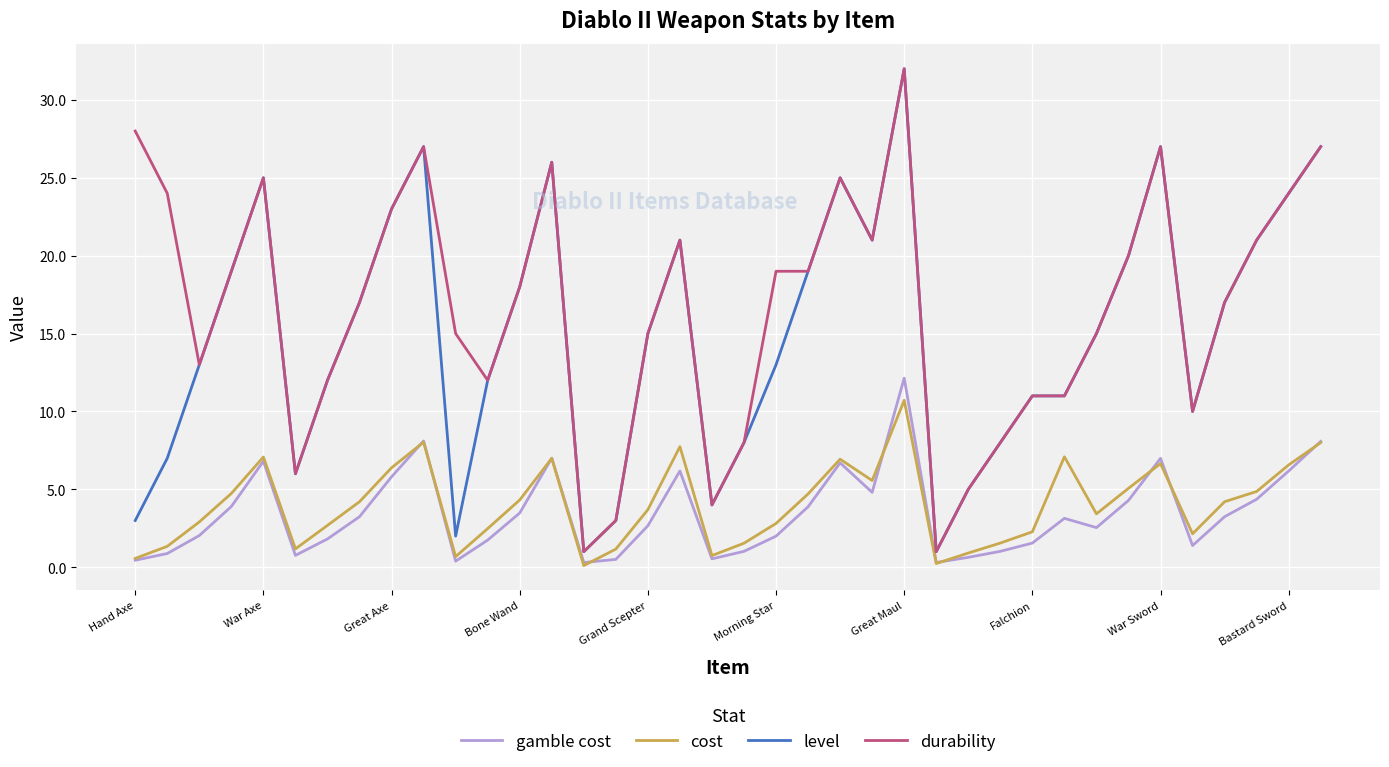

What is the highest value of the cost series?

10.7